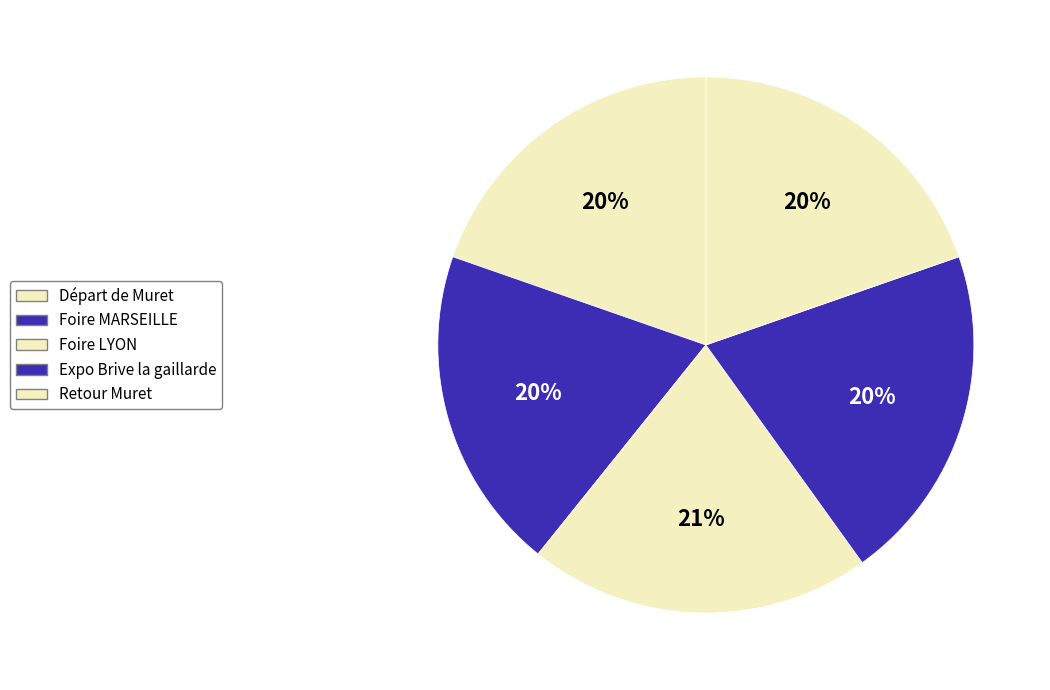

Does any single category account for the majority?

No